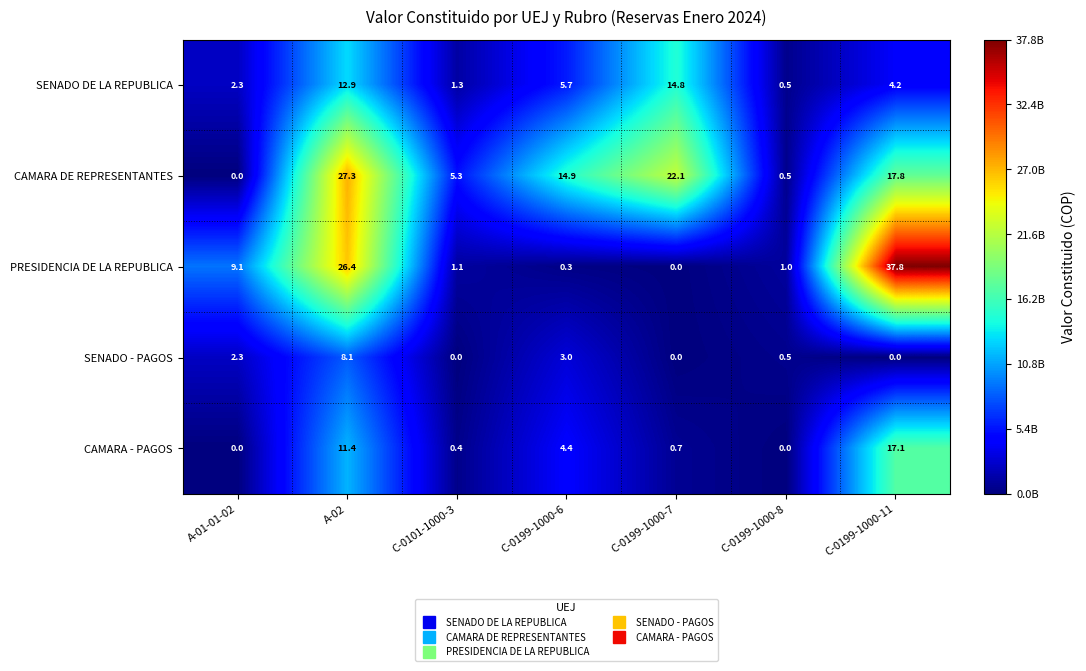

What is the difference between the highest and lowest values at C-0199-1000-7?

22.1